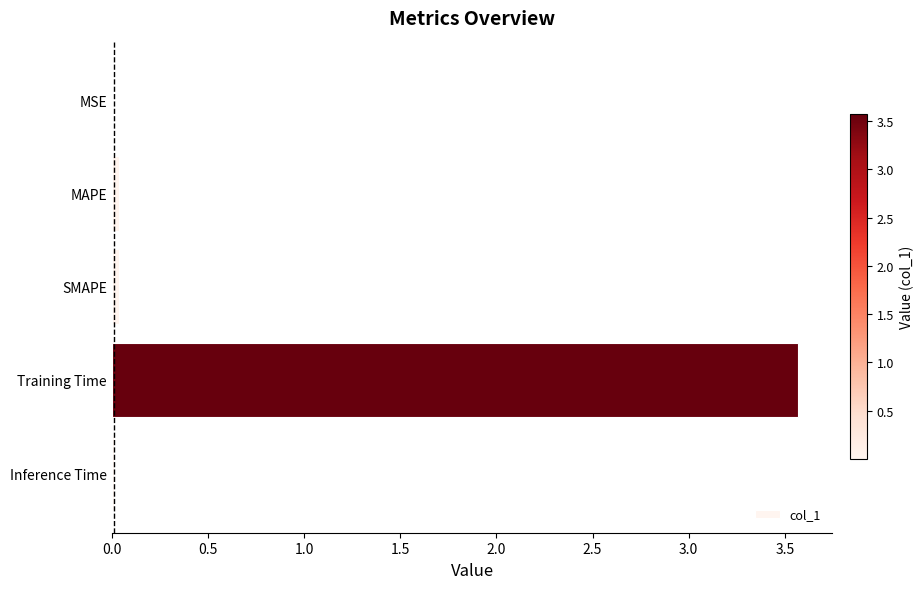

At which category does the chart reach its peak across all series?

Training Time